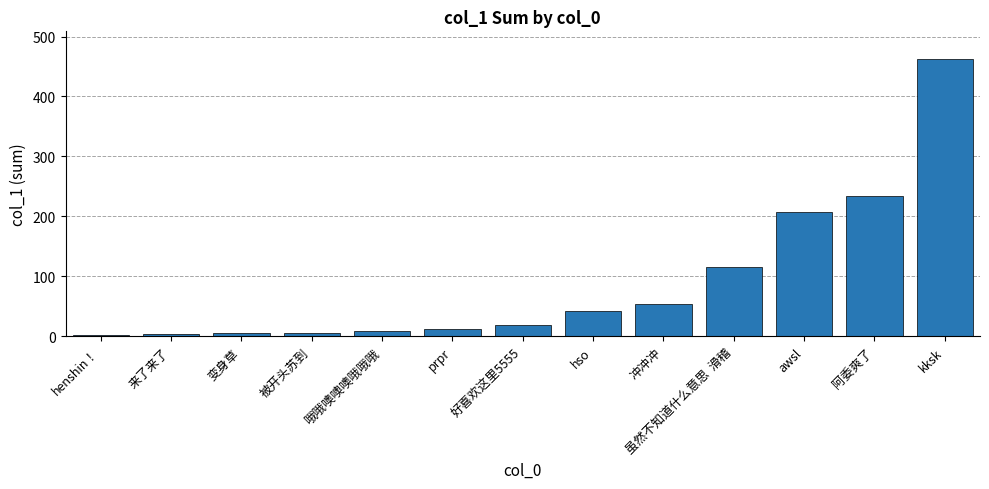

What is the sum of the values at awsl and 阿委爽了?

441.9